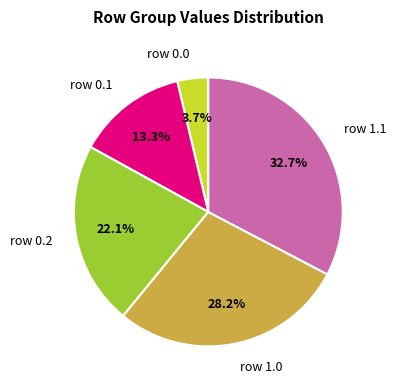

Do row 0.2 and row 1.1 together represent more than half of the pie?

Yes